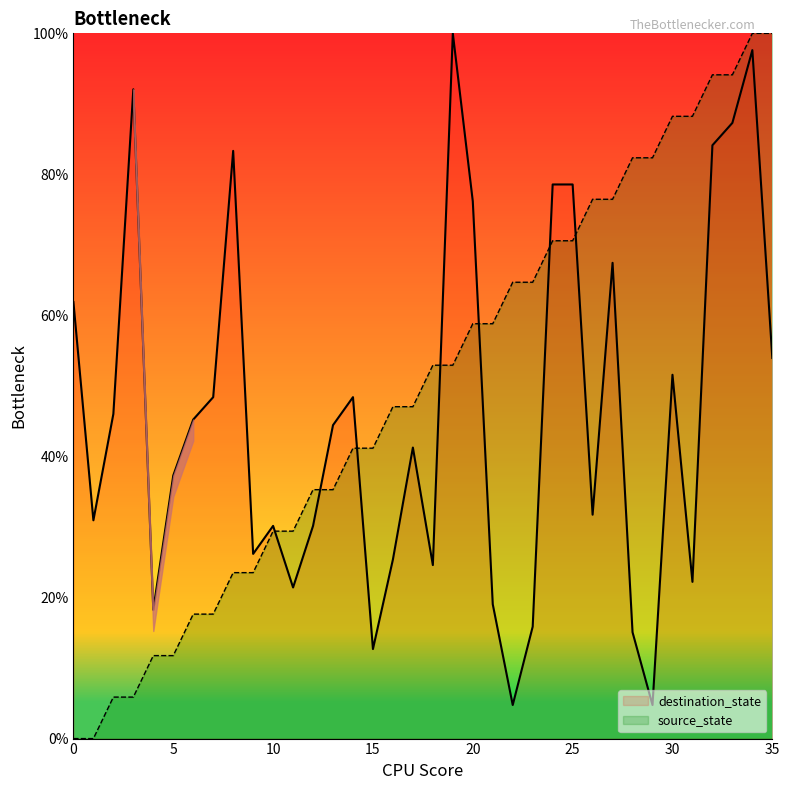

What is the maximum value shown in the chart?

100.0